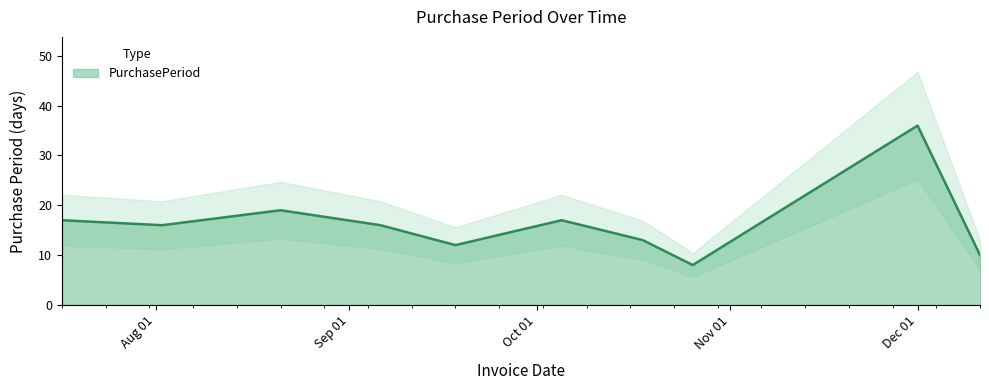

Which label corresponds to the smallest value in the chart?

2017-10-26